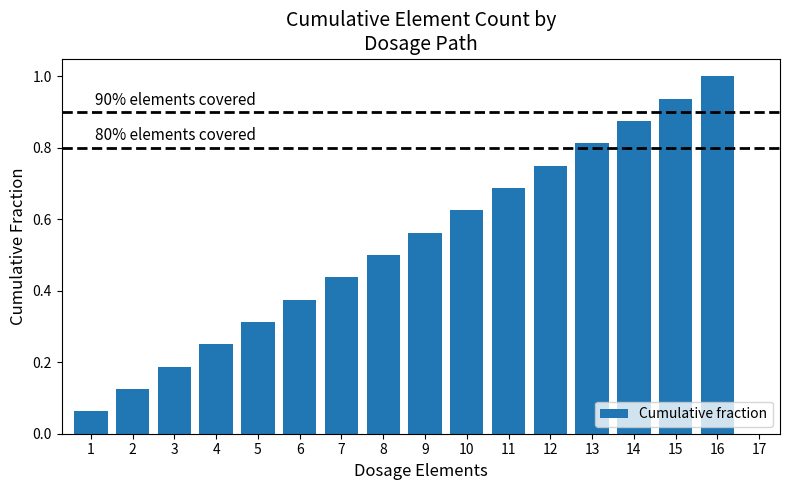

True or false: the data shows 1.4 at 15.

False